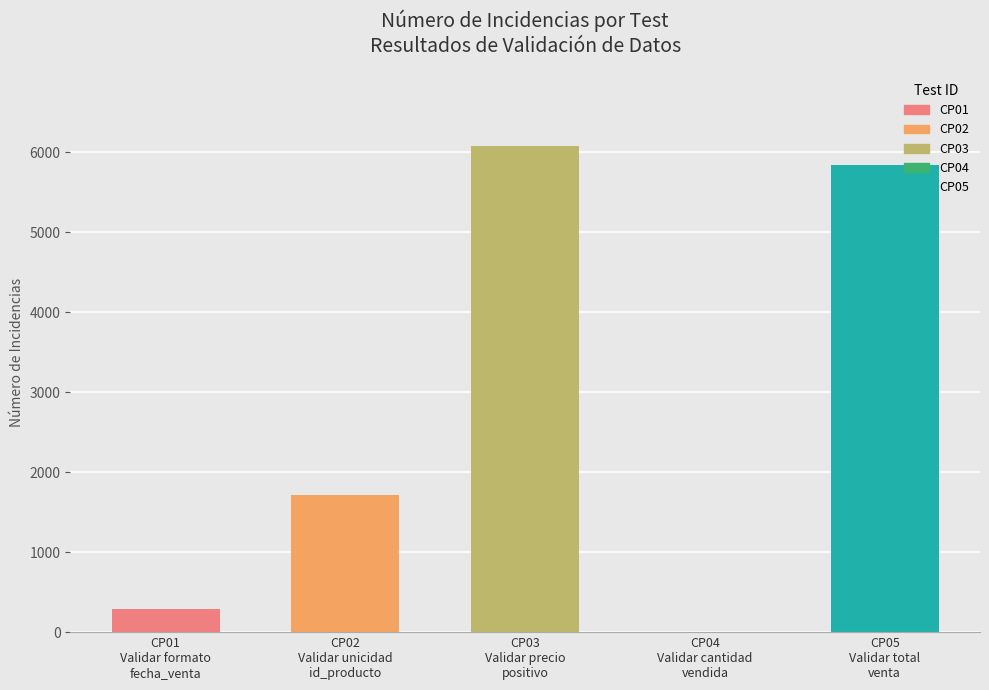

At which category does the chart reach its peak across all series?

CP03